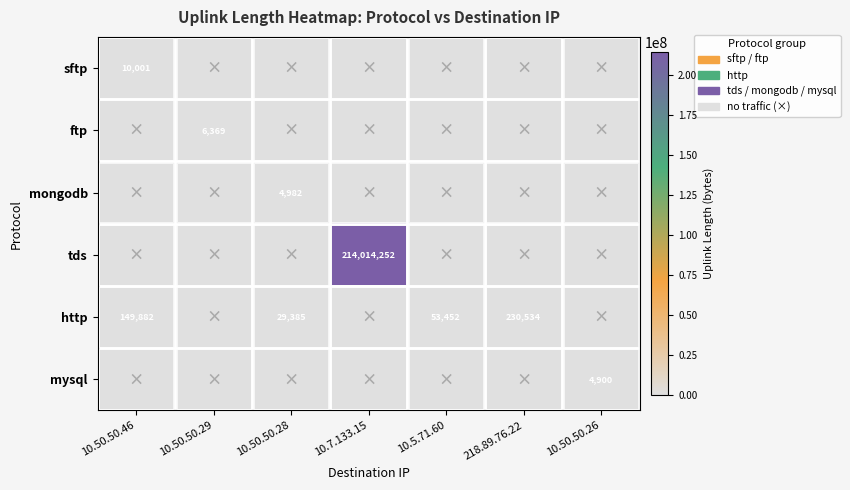

True or false: http has a value of 230534 at 218.89.76.22.

True